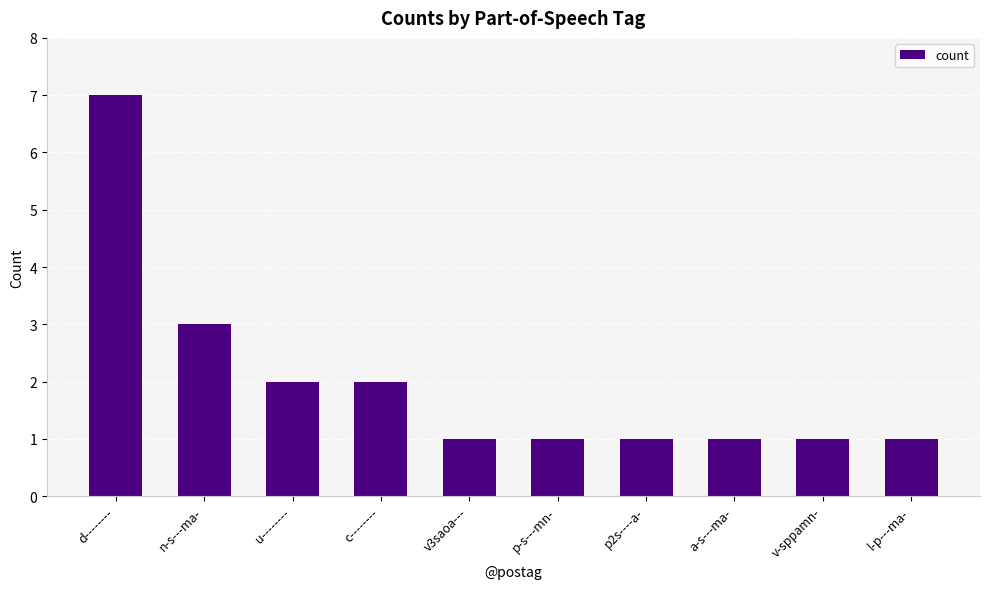

Reading left to right, transcribe all the data shown in this chart.

d--------=7	n-s---ma-=3	u--------=2	c--------=2	v3saoa---=1	p-s---mn-=1	p2s----a-=1	a-s---ma-=1	v-sppamn-=1	l-p---ma-=1